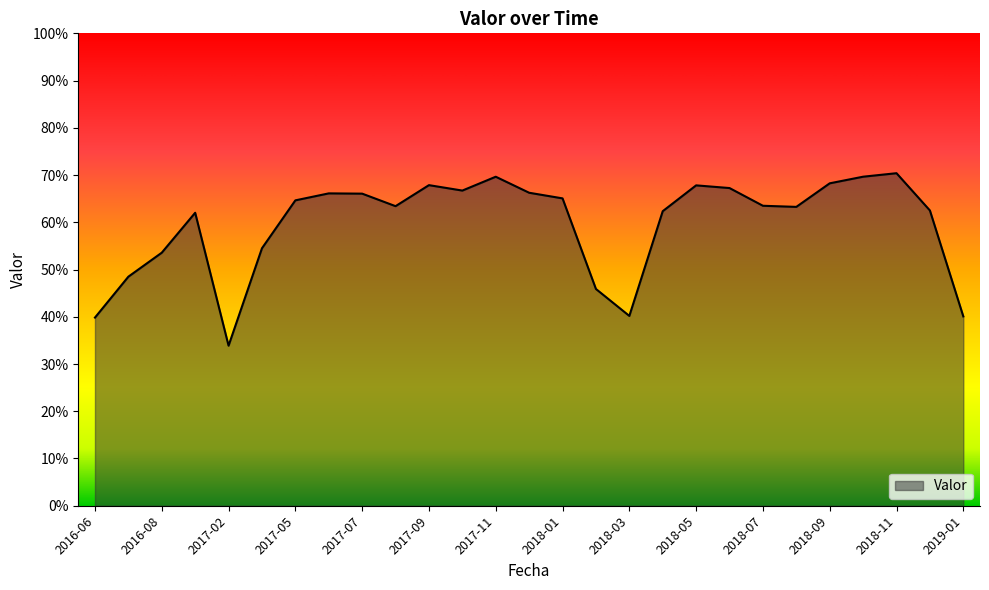

Reading left to right, what are all the values shown in this chart?

0.4	0.5	0.5	0.6	0.3	0.5	0.6	0.7	0.7	0.6	0.7	0.7	0.7	0.7	0.7	0.5	0.4	0.6	0.7	0.7	0.6	0.6	0.7	0.7	0.7	0.6	0.4